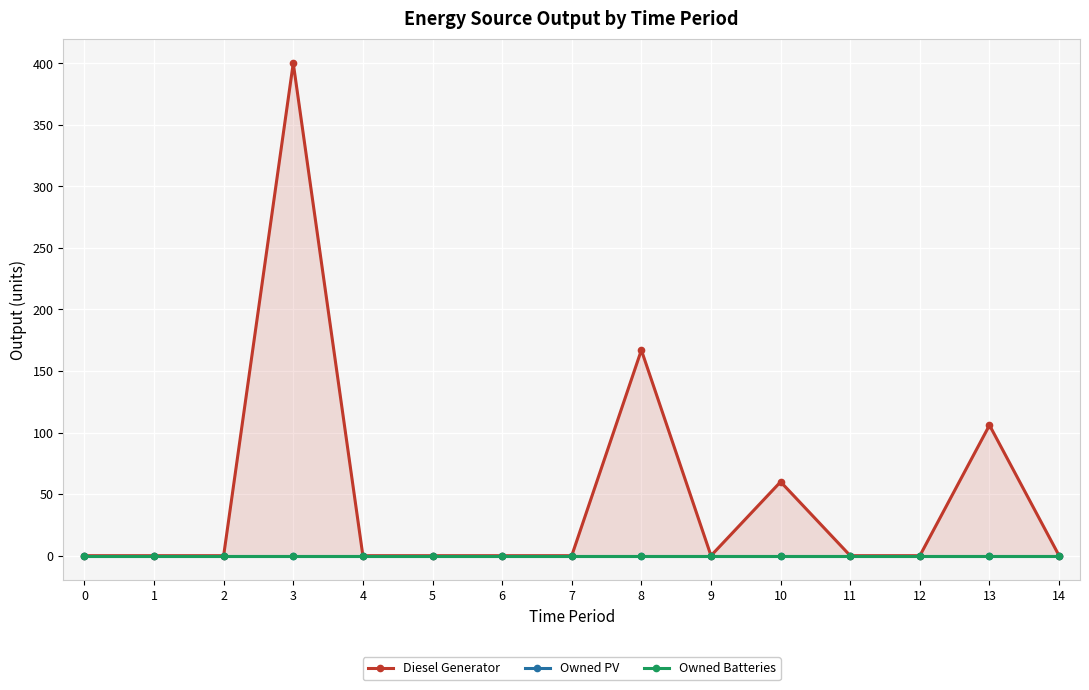

Which label corresponds to the largest value in the chart?

3